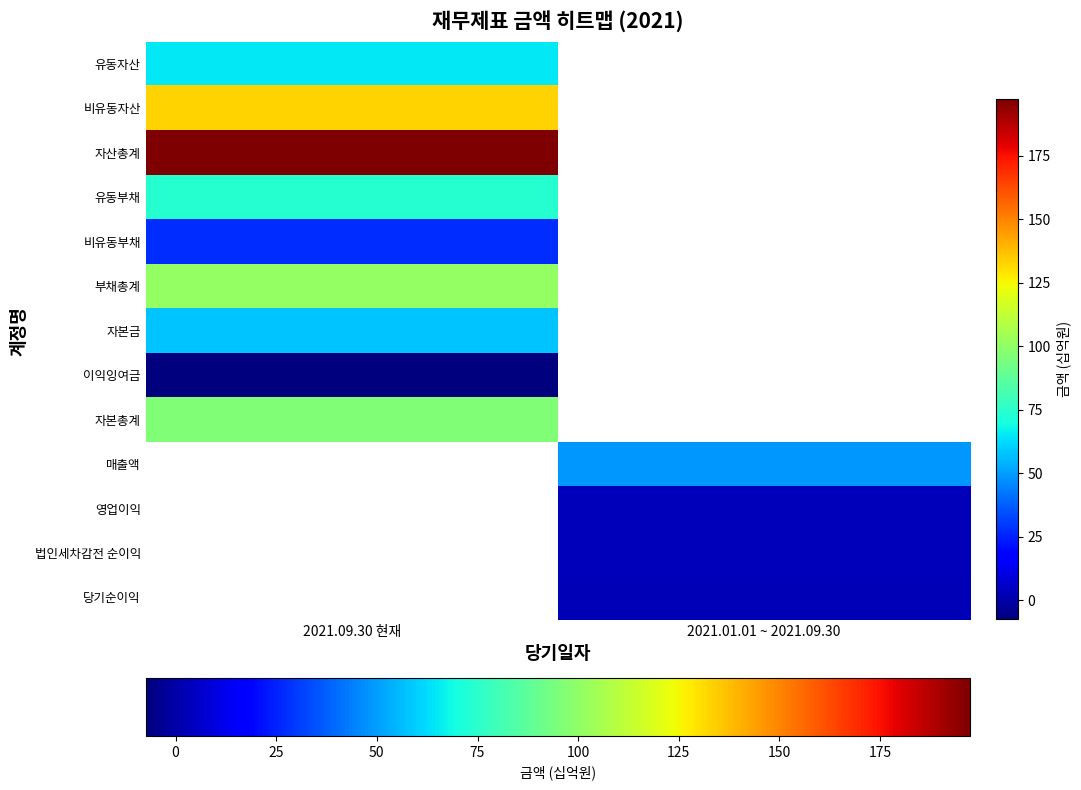

Rank the series at 2021.09.30 현재 from lowest to highest value.

이익잉여금, 비유동부채, 자본금, 유동자산, 유동부채, 자본총계, 부채총계, 비유동자산, 자산총계, 매출액, 영업이익, 법인세차감전 순이익, 당기순이익